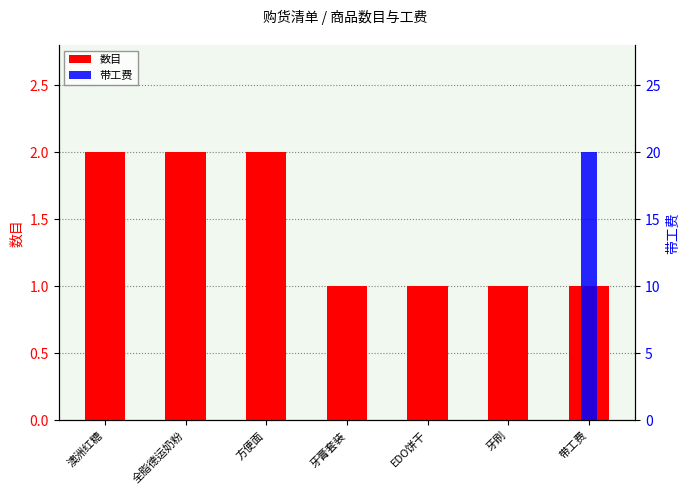

What is the difference between the highest and lowest values at 方便面?

2